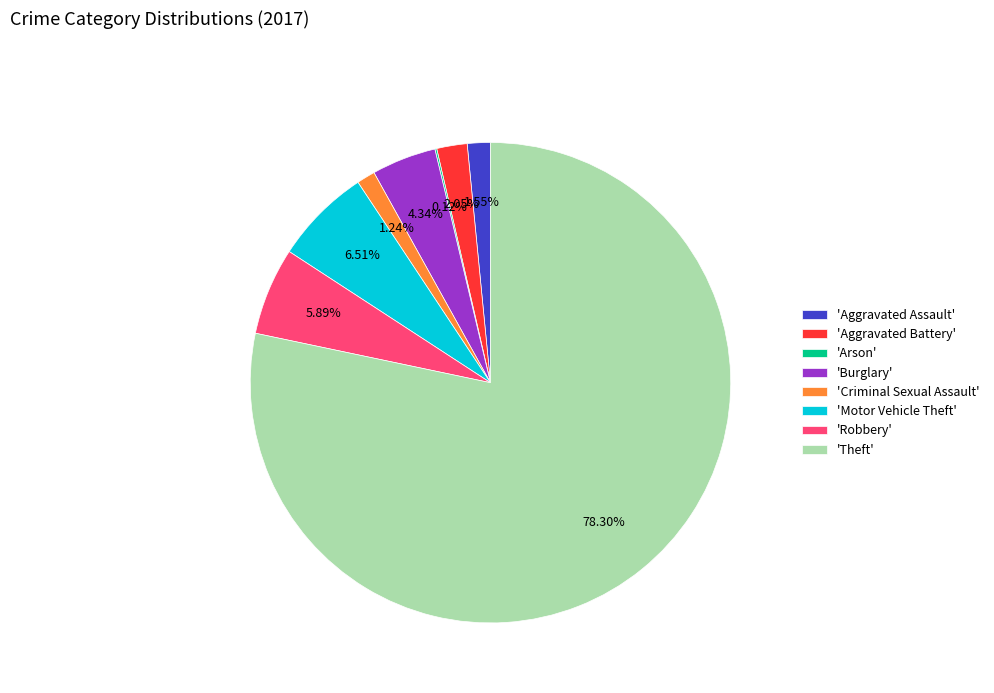

Which category has the biggest portion of the pie?

'Theft'